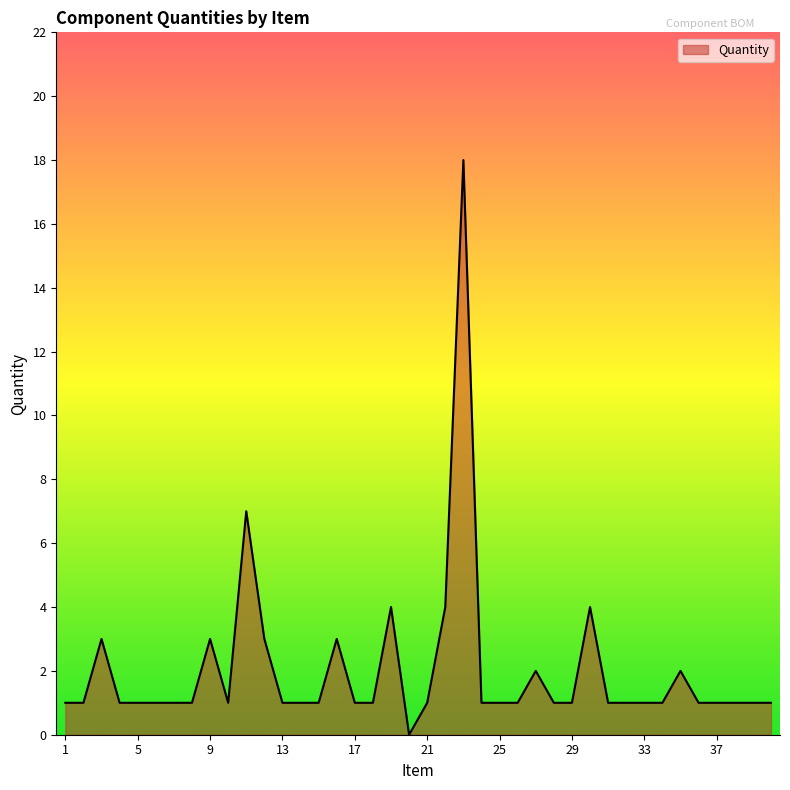

What is the difference between the maximum and minimum values?

18